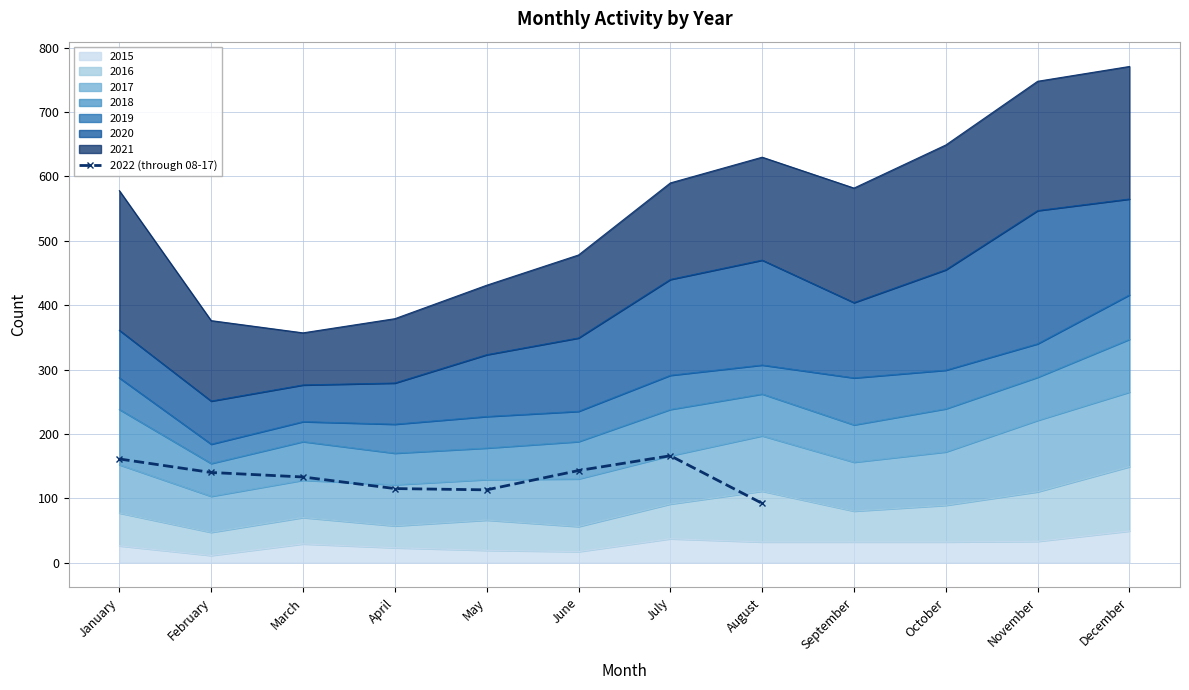

What is the sum of all values?

1063